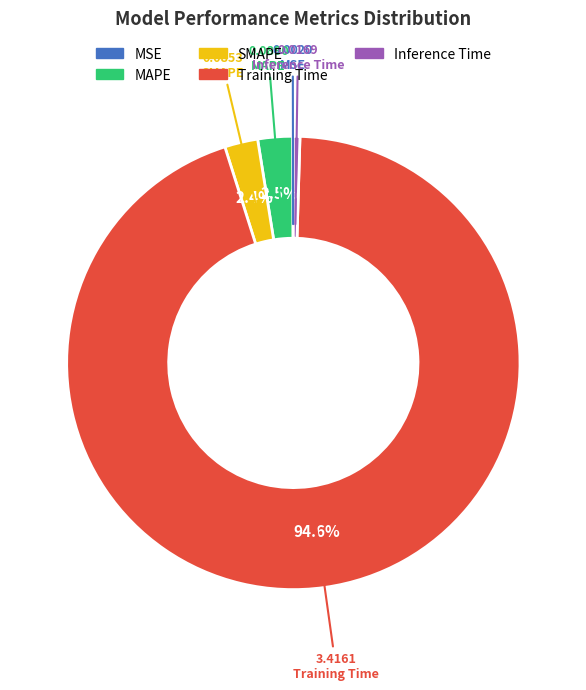

Do Training Time and SMAPE together represent more than half of the pie?

Yes